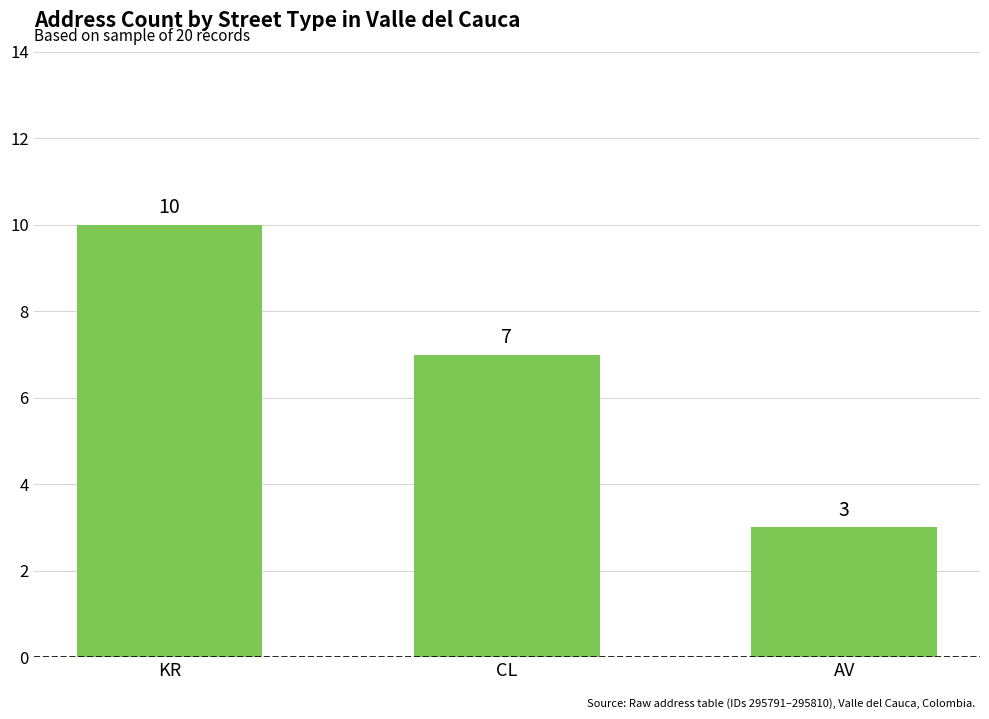

Is it true that the value at CL is 4?

False